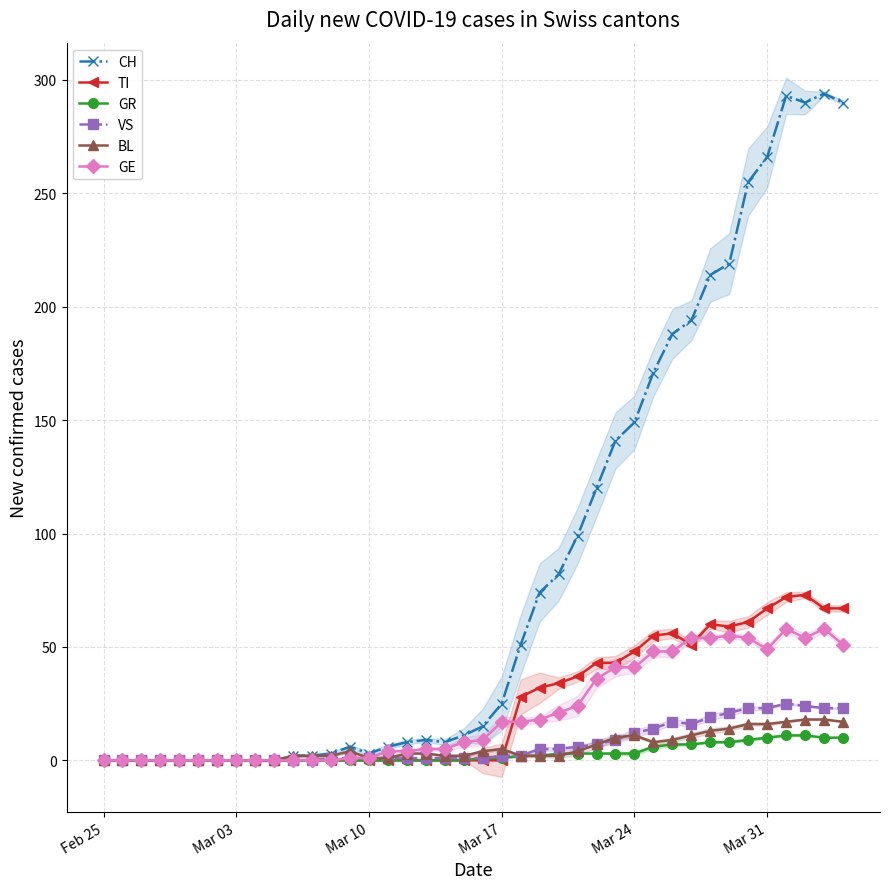

Which series has the widest spread of values?

CH